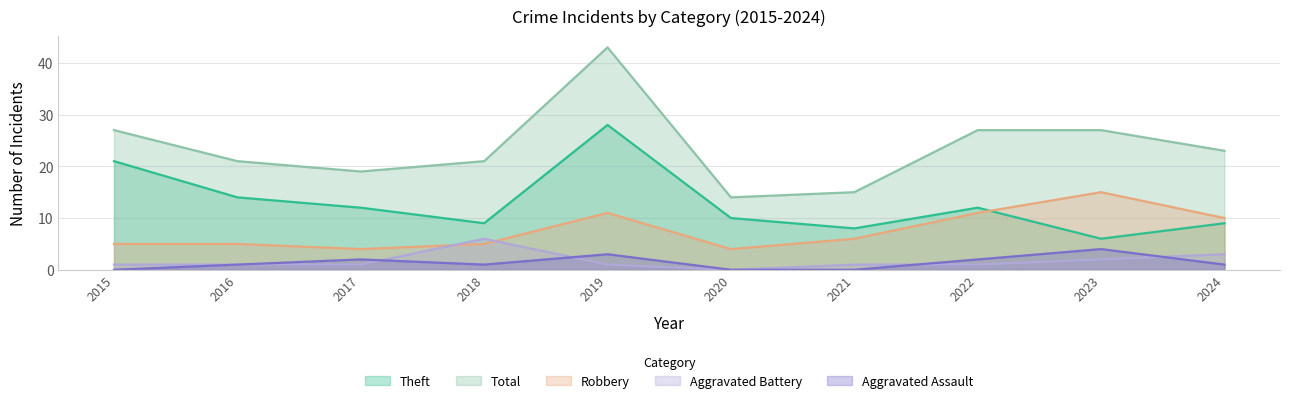

Which series has the largest range (max minus min)?

Total